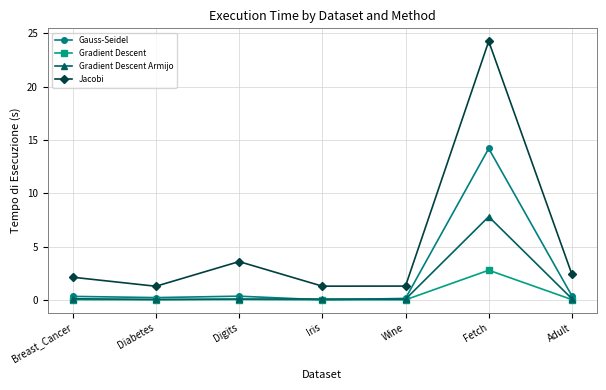

List the series in order of their overall mean, lowest first.

Gradient Descent, Gradient Descent Armijo, Gauss-Seidel, Jacobi